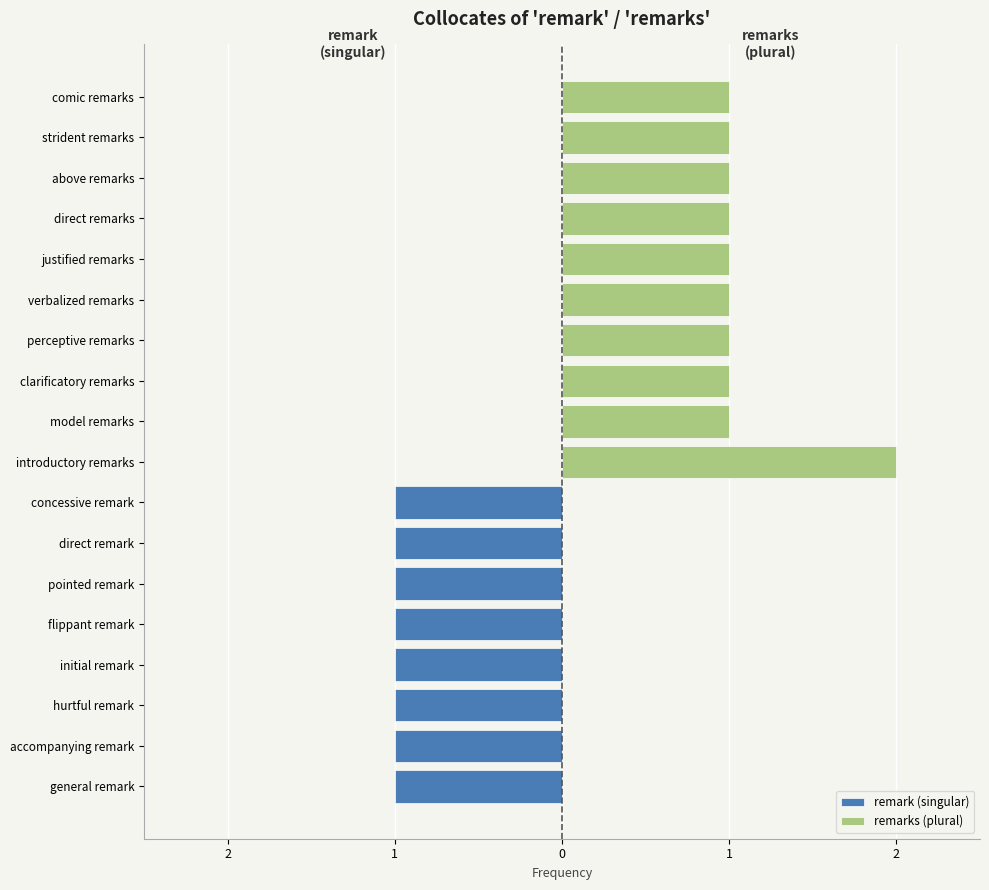

Which label corresponds to the smallest value in the chart?

general remark